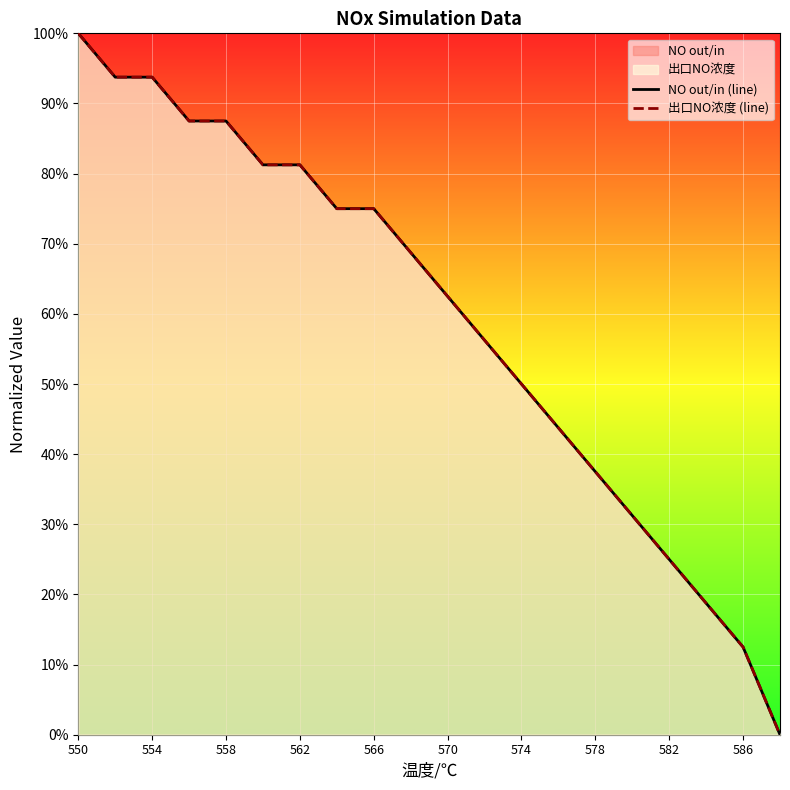

What is the sum of all NO out/in (line) values?

11.8